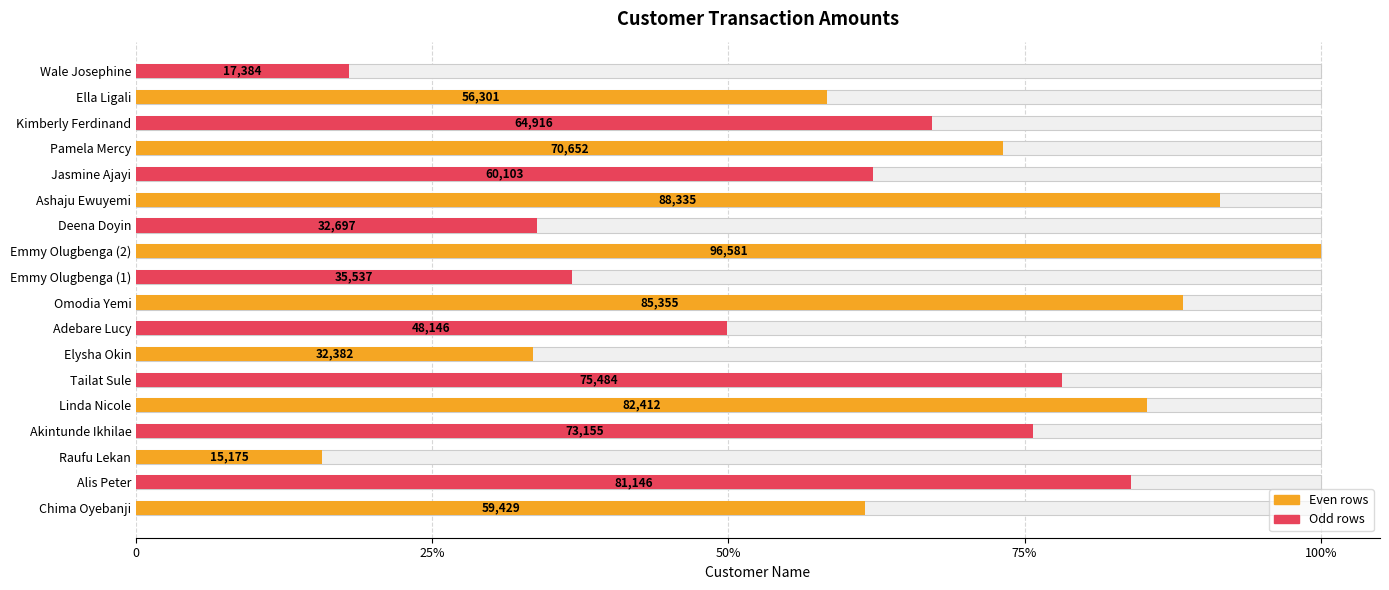

What is the difference between the values at Omodia Yemi and Kimberly Ferdinand?

0.2